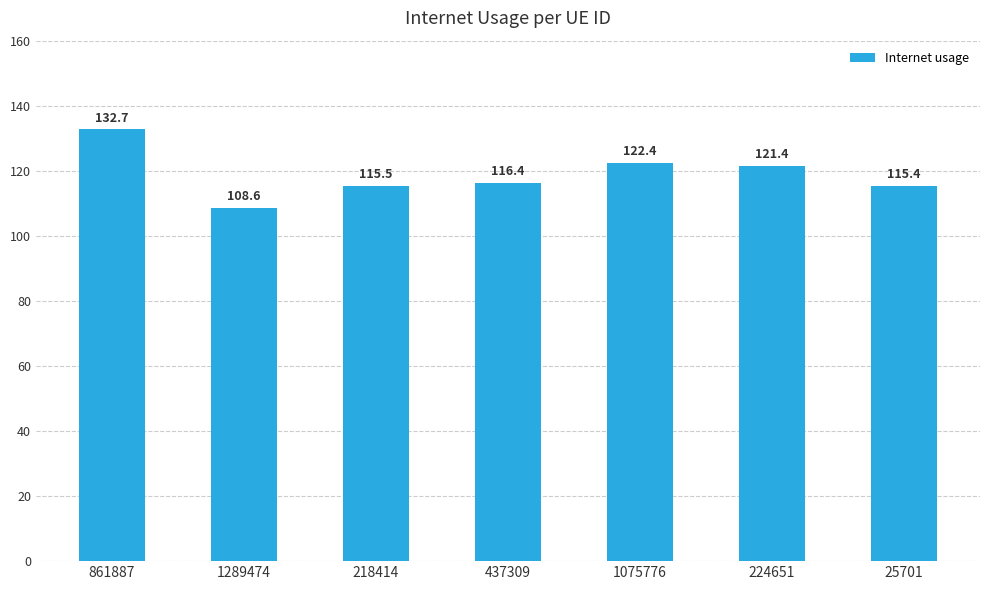

At which label does the data first exceed 116?

861887